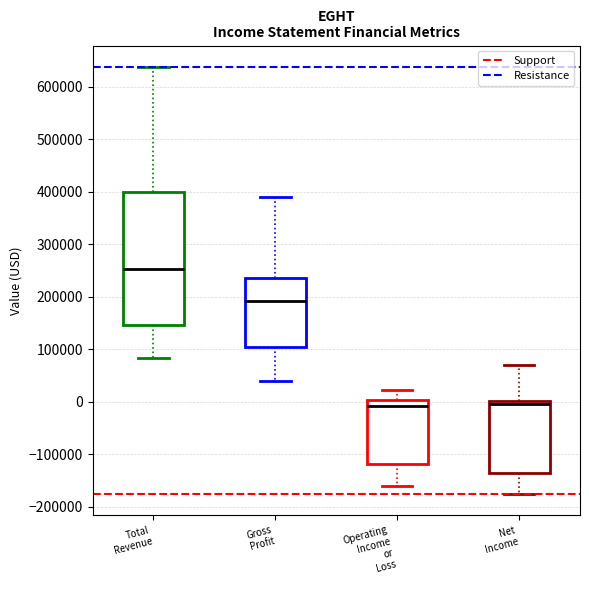

Which box's median line is the highest?

Total Revenue